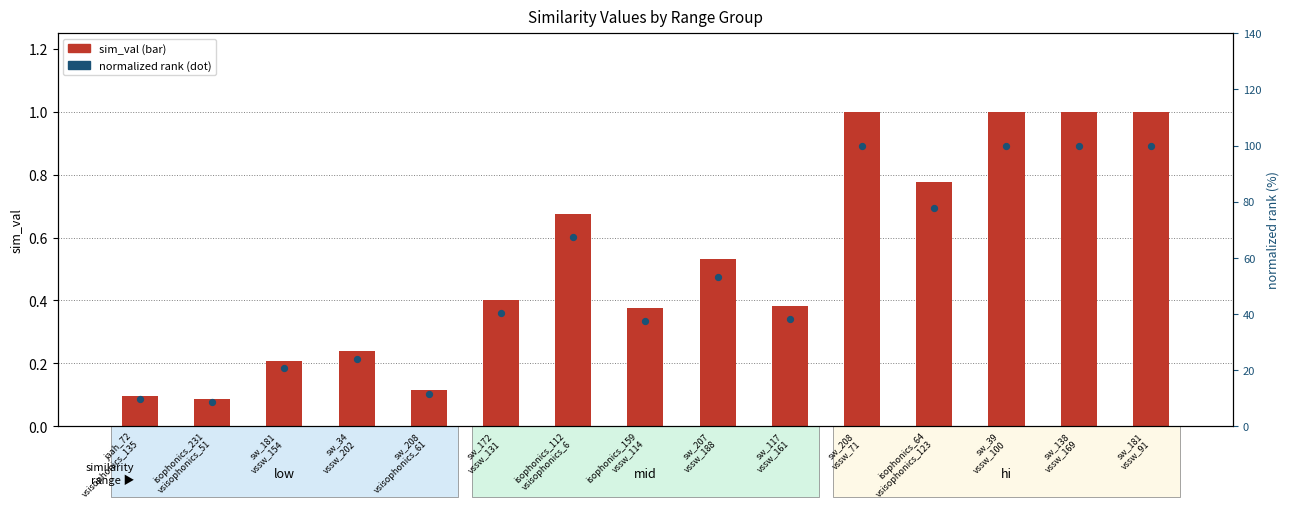

Approximately how many times larger is the value at sw_39
vssw_100 compared to isophonics_112
vsisophonics_6?

1.5